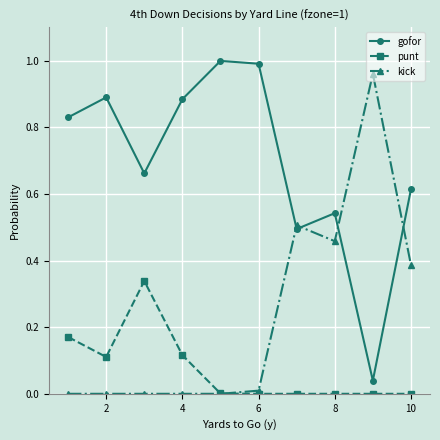

In gofor, how many points are lower than both neighbors (excluding endpoints)?

3